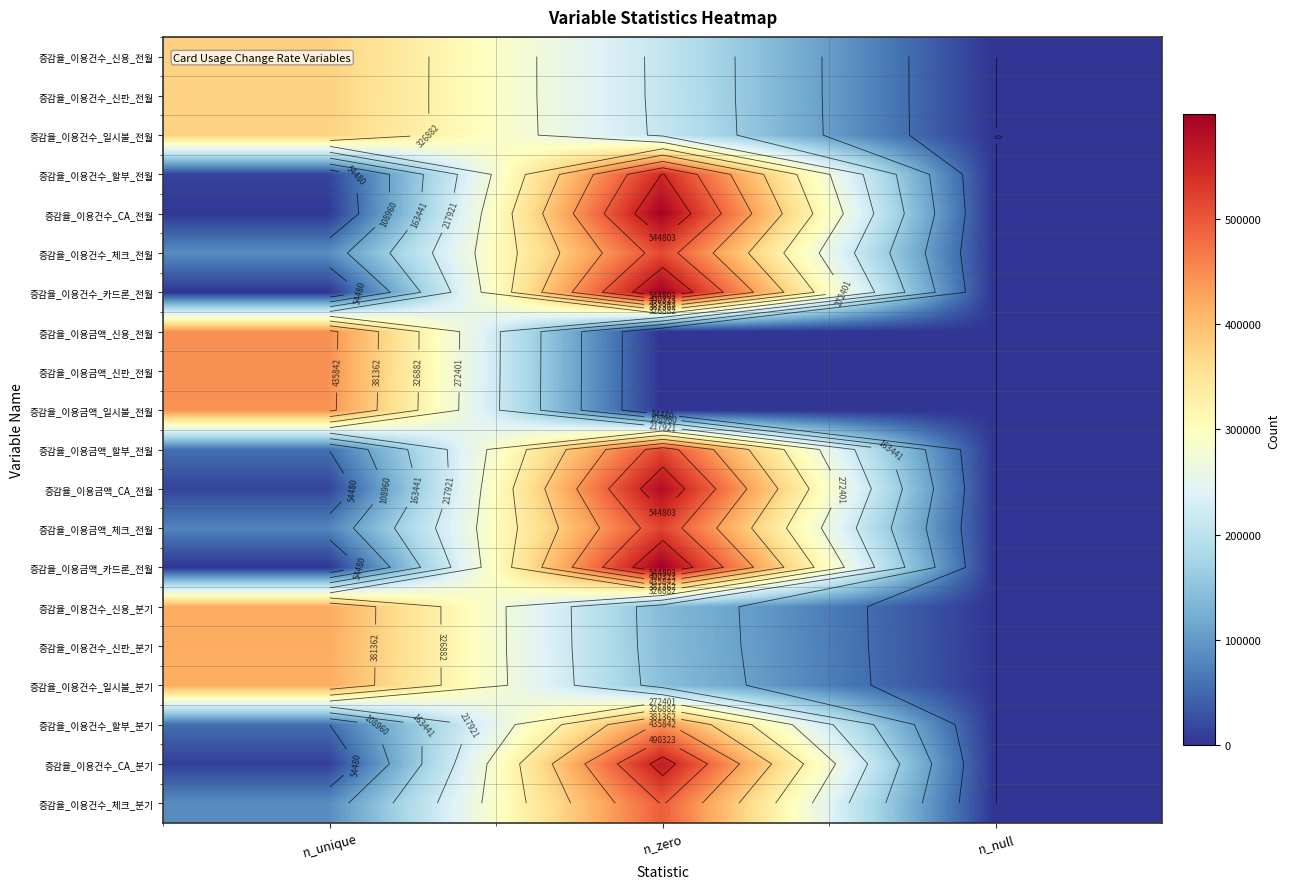

Rank the series by their maximum value, from lowest to highest.

증감율_이용건수_일시불_전월, 증감율_이용건수_신판_전월, 증감율_이용건수_신용_전월, 증감율_이용건수_일시불_분기, 증감율_이용건수_신판_분기, 증감율_이용건수_신용_분기, 증감율_이용금액_일시불_전월, 증감율_이용건수_할부_분기, 증감율_이용금액_신판_전월, 증감율_이용금액_신용_전월, 증감율_이용건수_체크_분기, 증감율_이용건수_체크_전월, 증감율_이용금액_할부_전월, 증감율_이용금액_체크_전월, 증감율_이용건수_할부_전월, 증감율_이용건수_CA_분기, 증감율_이용금액_CA_전월, 증감율_이용건수_CA_전월, 증감율_이용금액_카드론_전월, 증감율_이용건수_카드론_전월